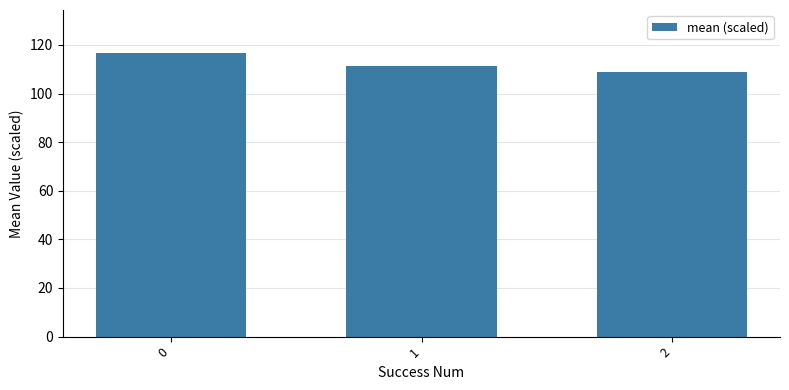

Are the bars horizontal?

No